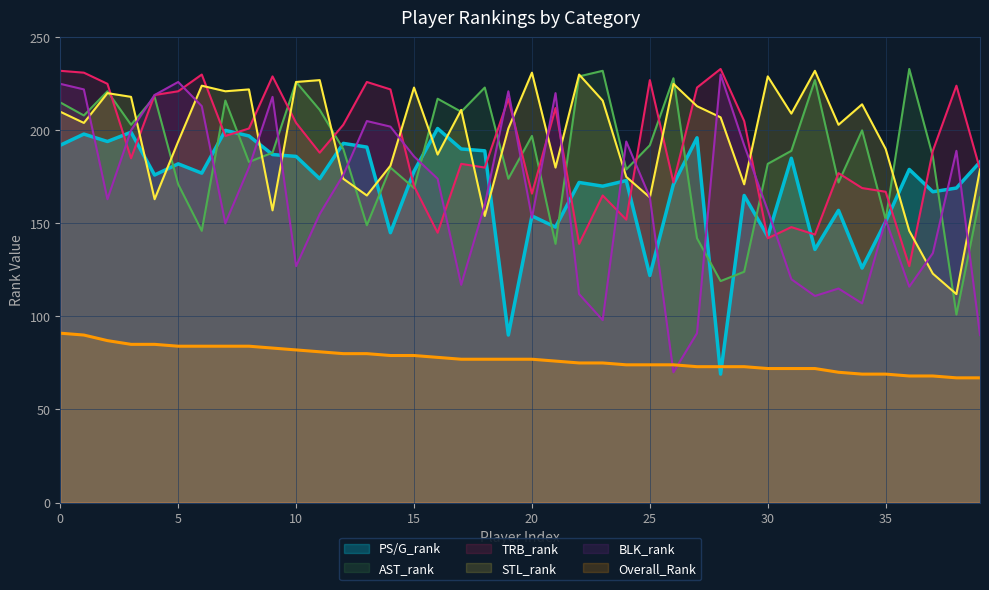

How many data points does each series have?

40